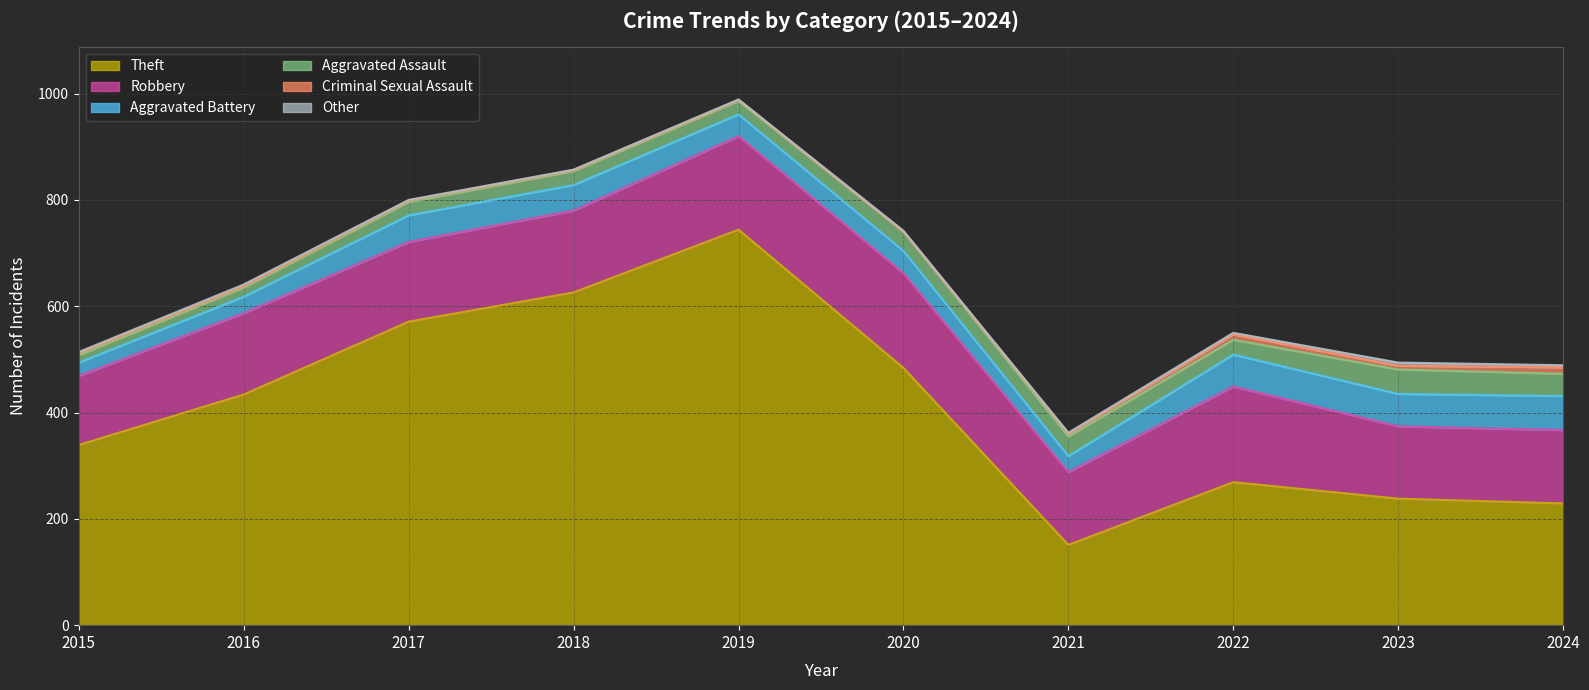

The Aggravated Assault series shows 22 at 2021. True or false?

False